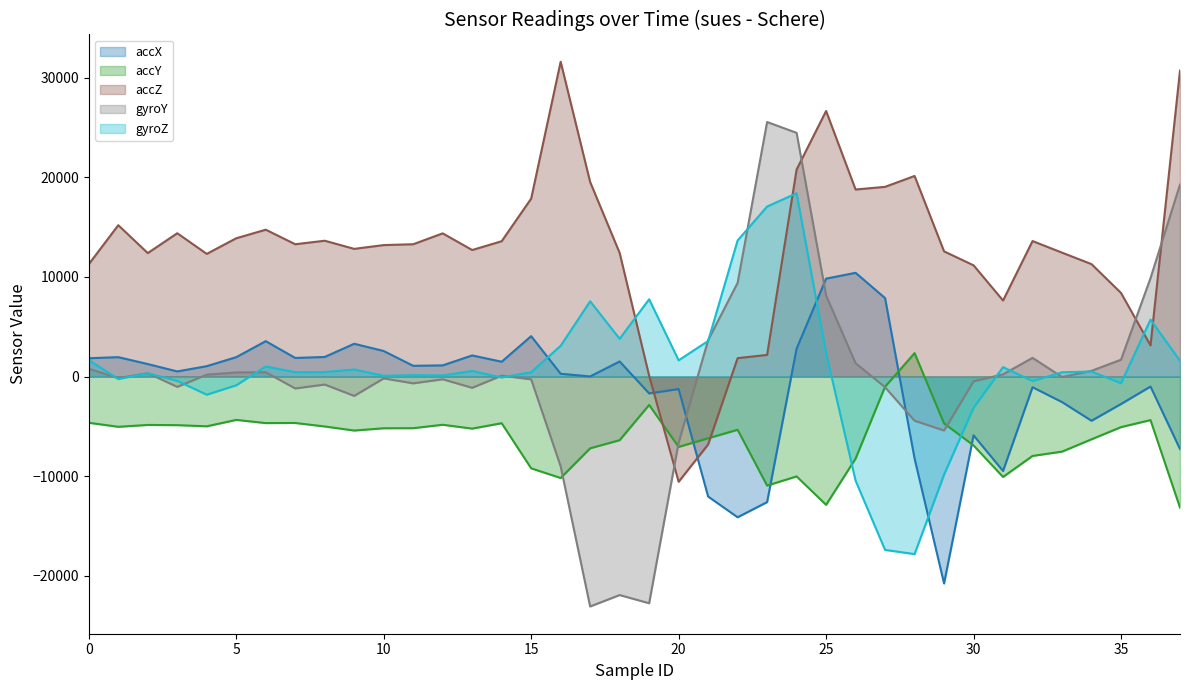

At 21, list the series in order from largest to smallest.

gyroY, gyroZ, accY, accZ, accX